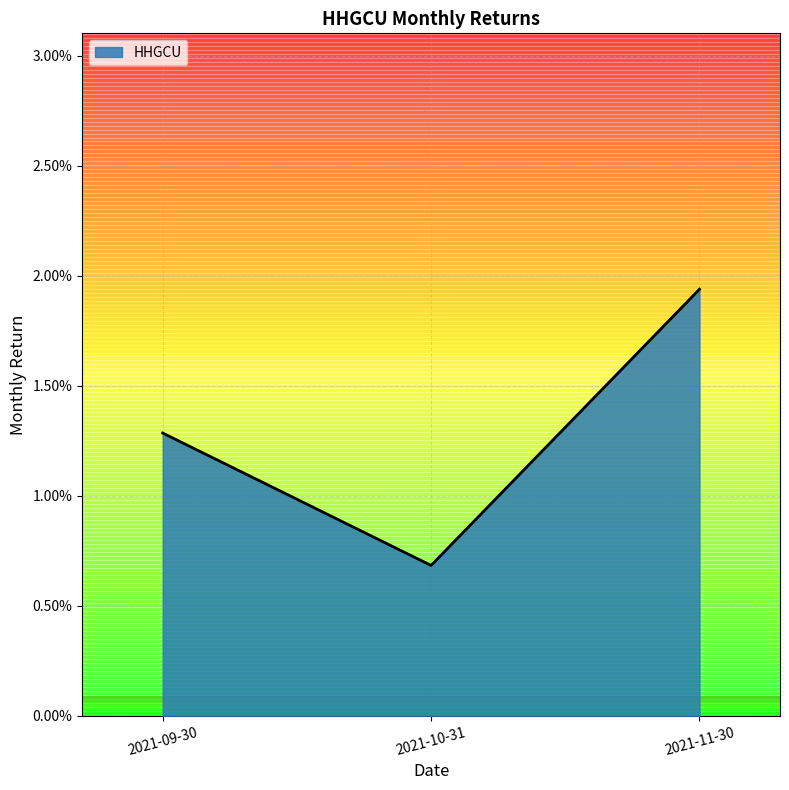

Rank the categories by value from highest to lowest.

2021-11-30, 2021-09-30, 2021-10-31